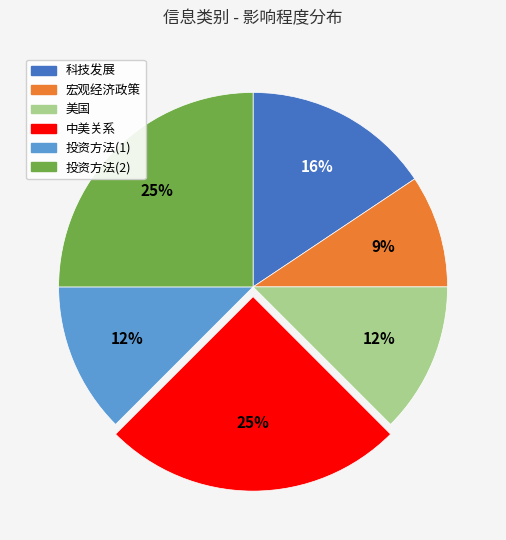

What is the smallest slice in the pie chart?

宏观经济政策